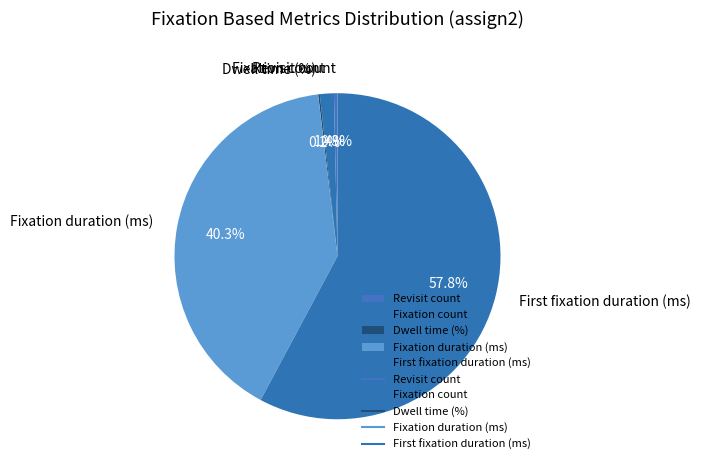

Which category has the biggest portion of the pie?

First fixation duration (ms)